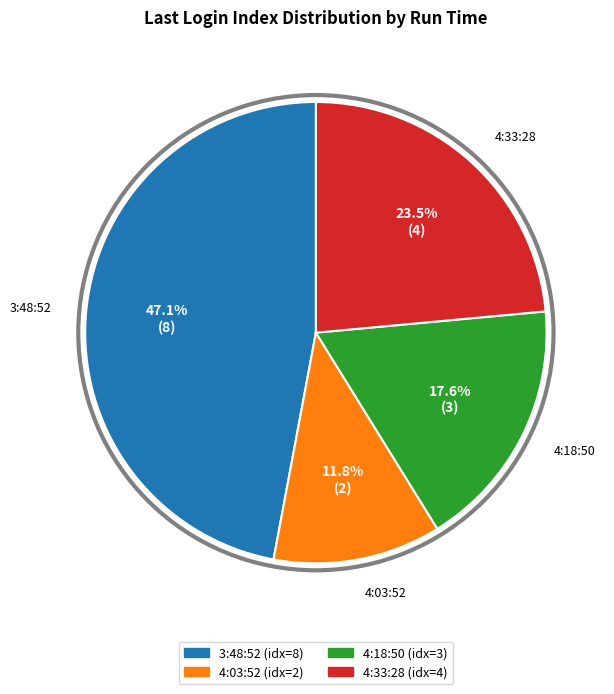

To the nearest percent, what is the average slice percentage?

25%